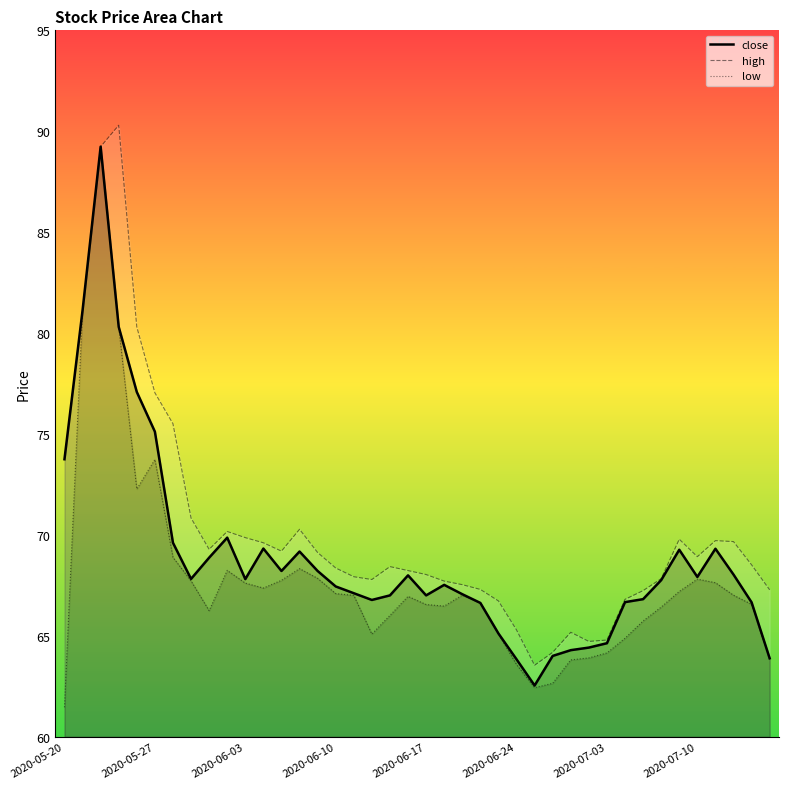

List the series in order of their overall mean, highest first.

high, close, low